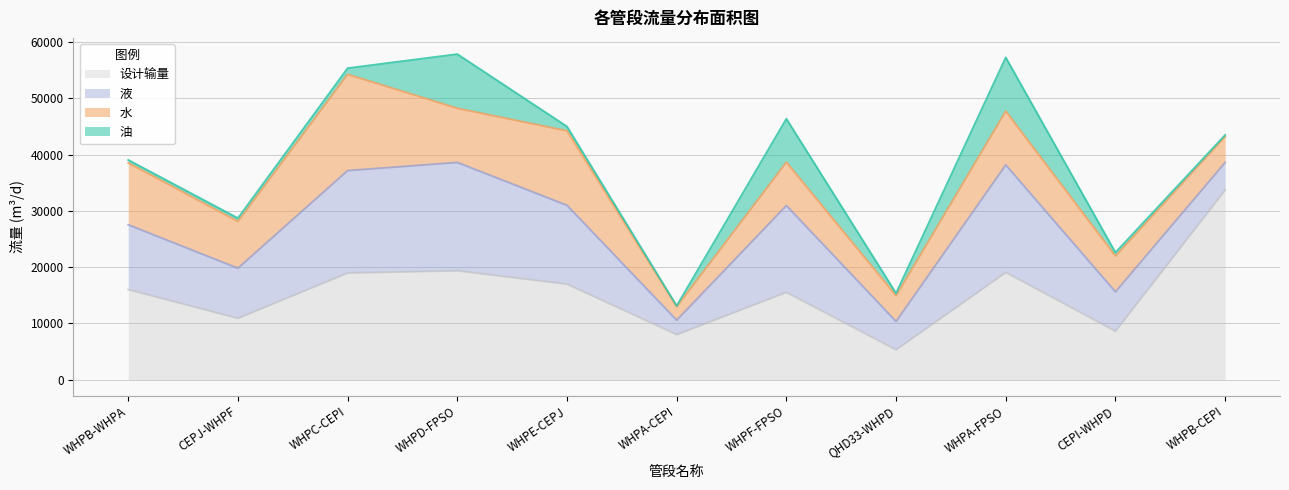

Which series has the largest total across all categories?

设计输量